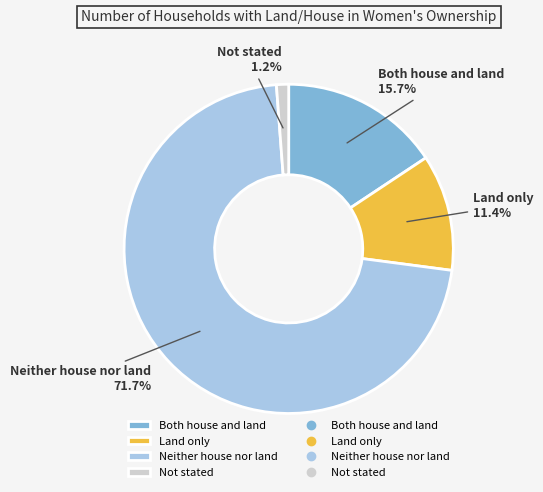

Between Neither house nor land and Both house and land, which is larger?

Neither house nor land